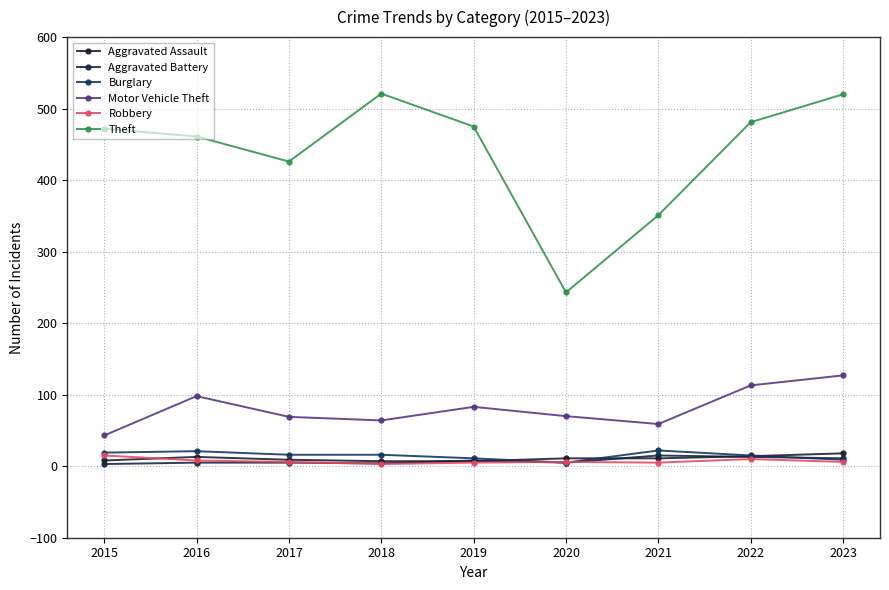

How many lines are shown in the chart?

6